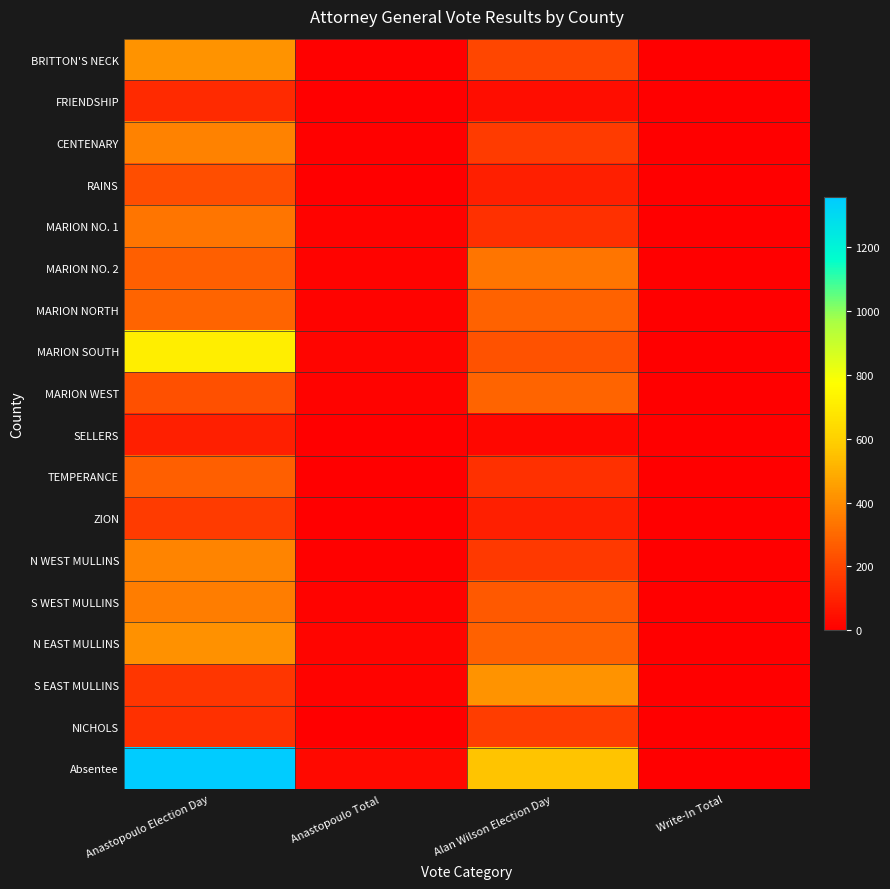

What is the spread (max minus min) of values at Alan Wilson Election Day?

533